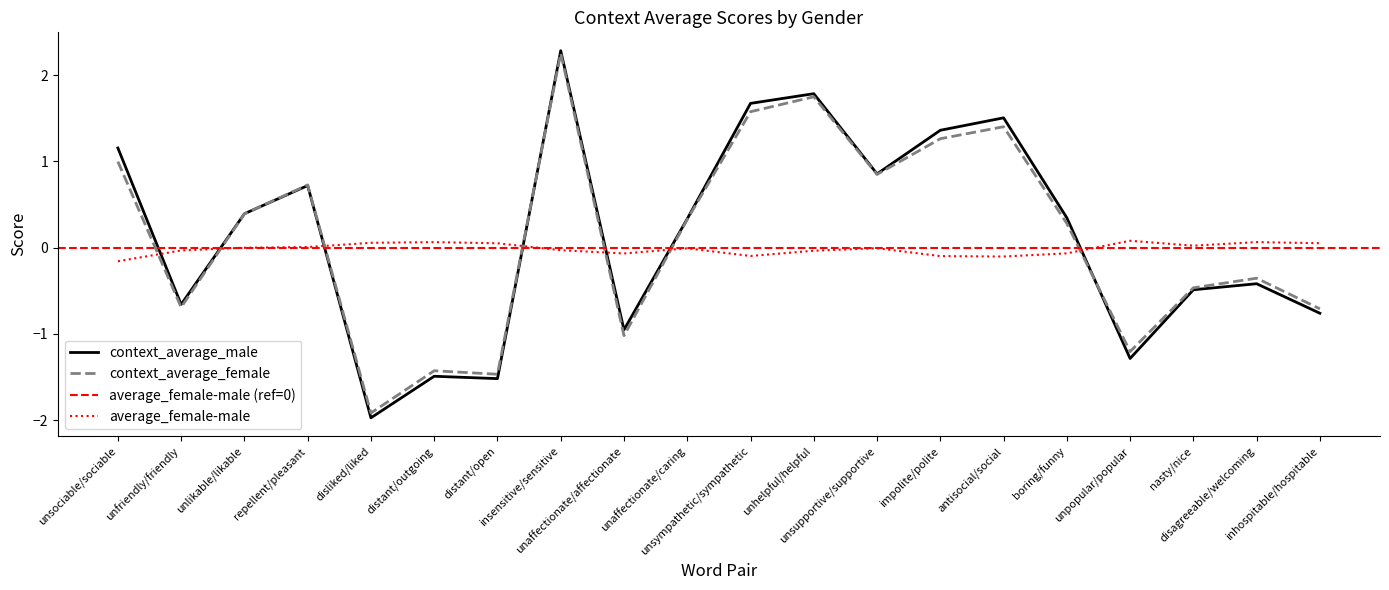

How many values in the context_average_female series exceed 0?

11